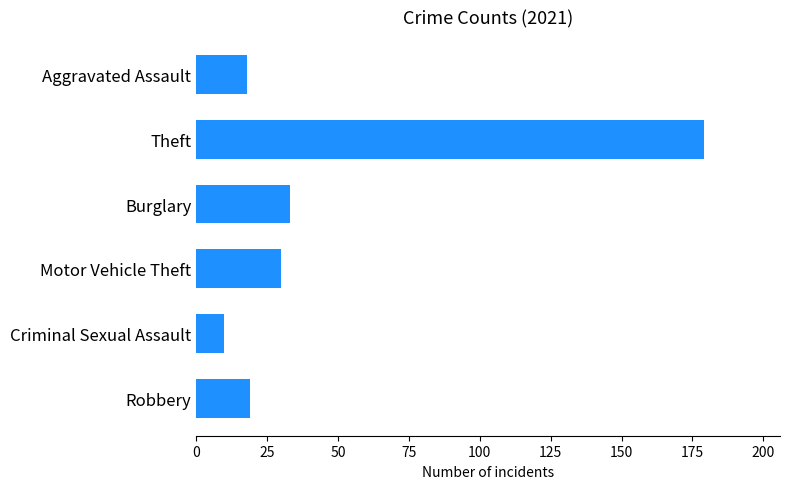

How many categories are shown in the chart?

6